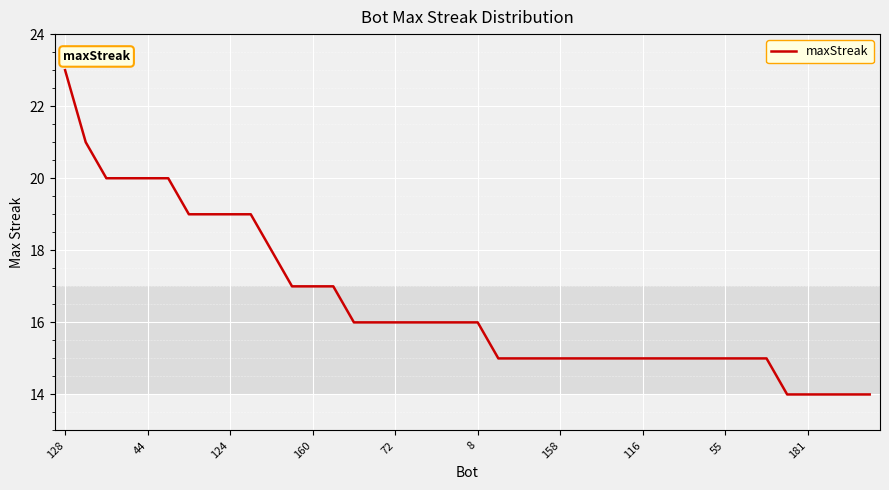

What is the maximum value shown in the chart?

23